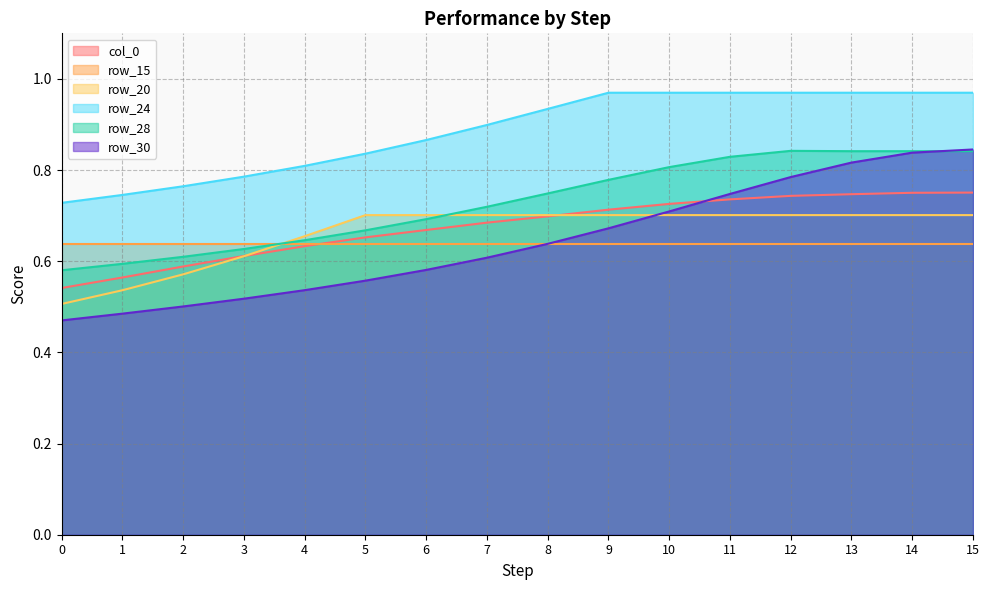

The value of row_28 at 7 is 0.3. True or false?

False